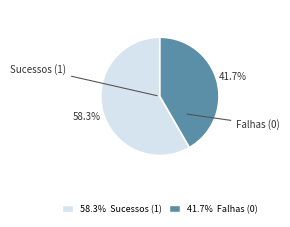

Is there any slice that represents more than half of the pie?

Yes